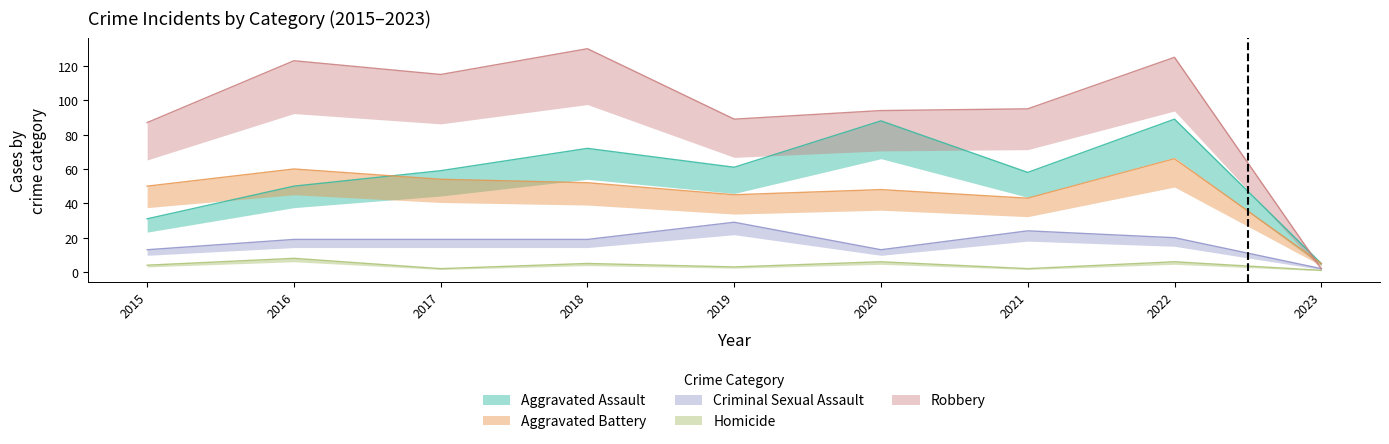

How many lines are shown in the chart?

5